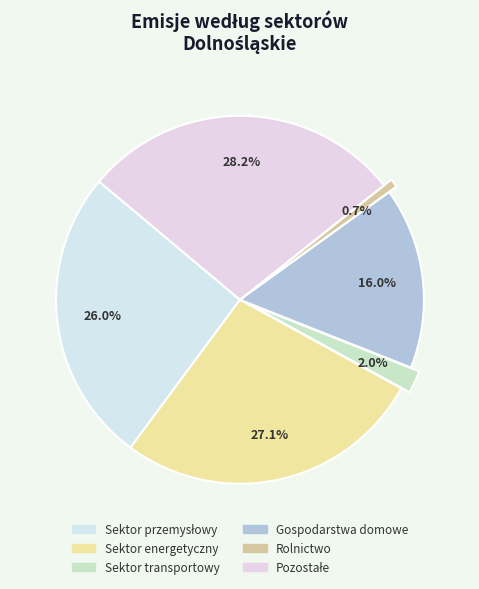

How many slices are in this pie chart?

6